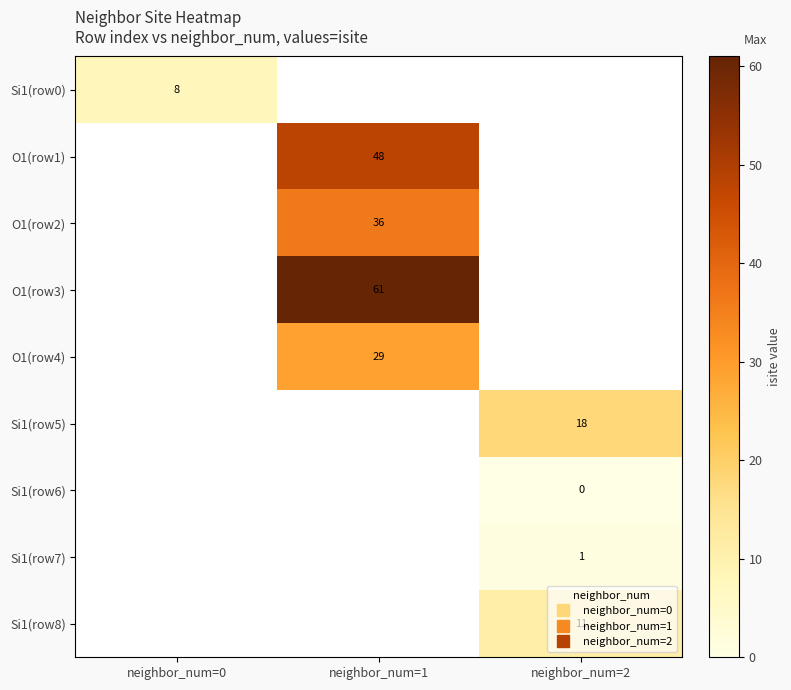

Count the number of data series in this chart.

9